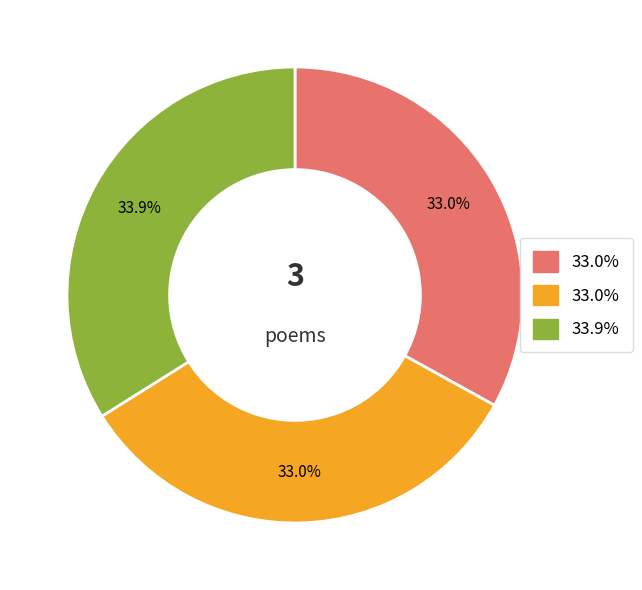

Does any single category account for the majority?

No